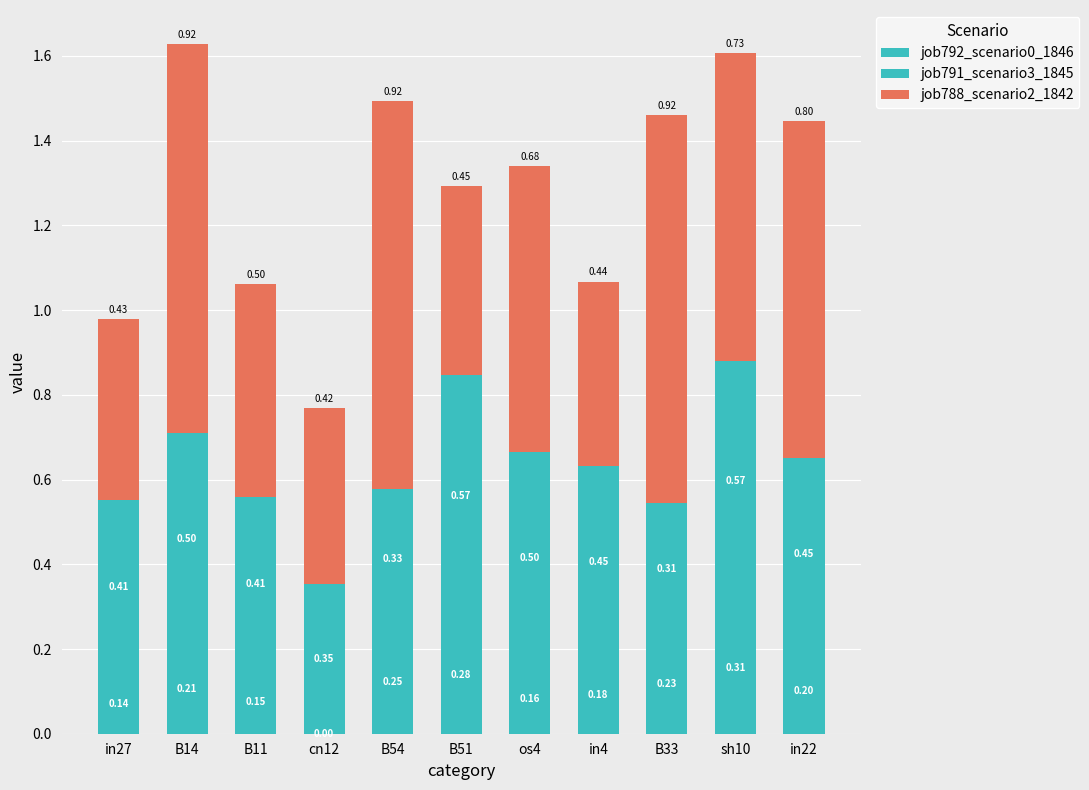

True or false: job792_scenario0_1846 has a value of 0.1 at B11.

False